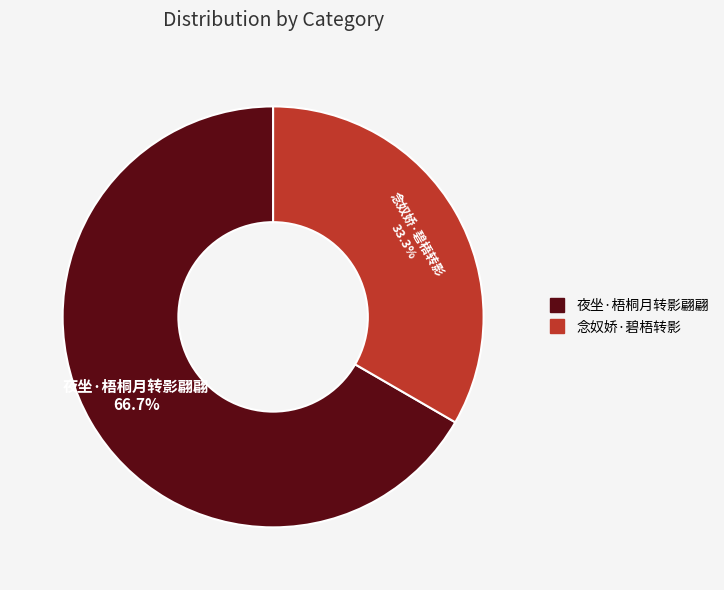

Count the number of slices in the pie.

2